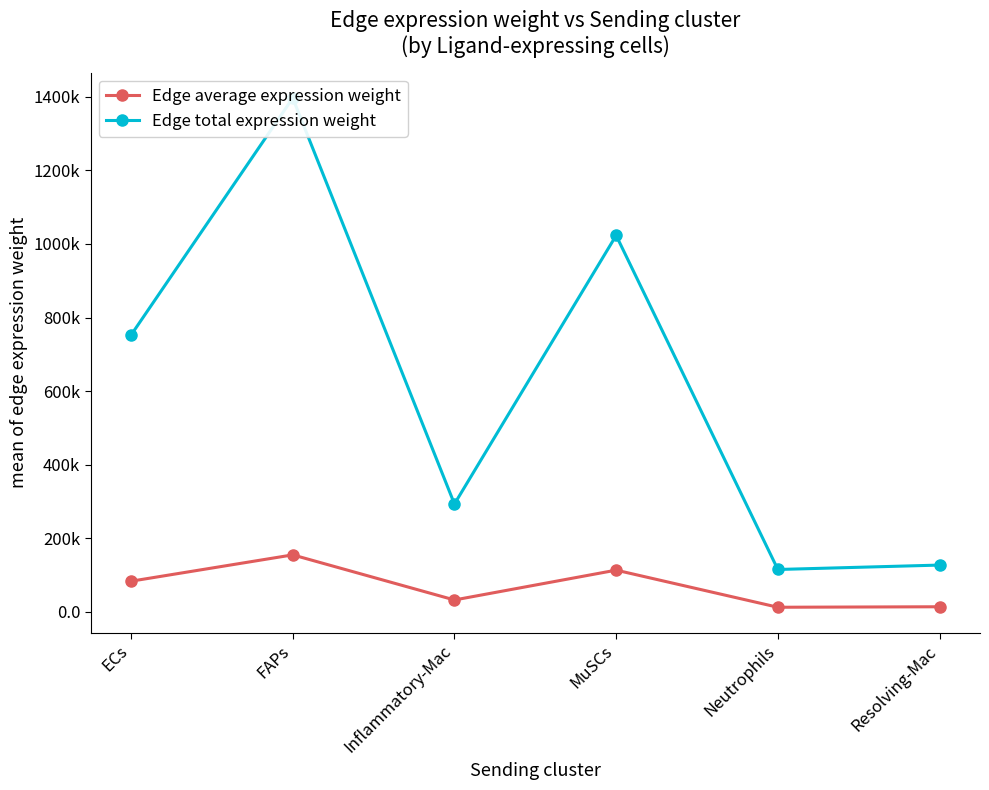

What is the sum of the Edge average expression weight values at MuSCs and Neutrophils?

126495.0